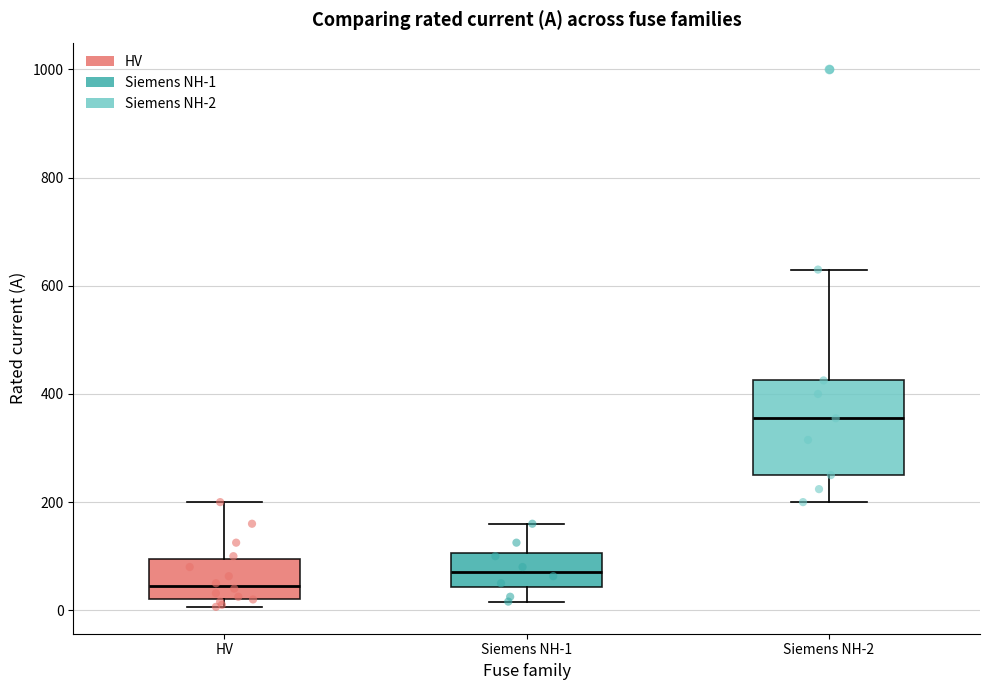

Comparing the boxes themselves (not the whiskers), which one is the tallest?

Siemens NH-2